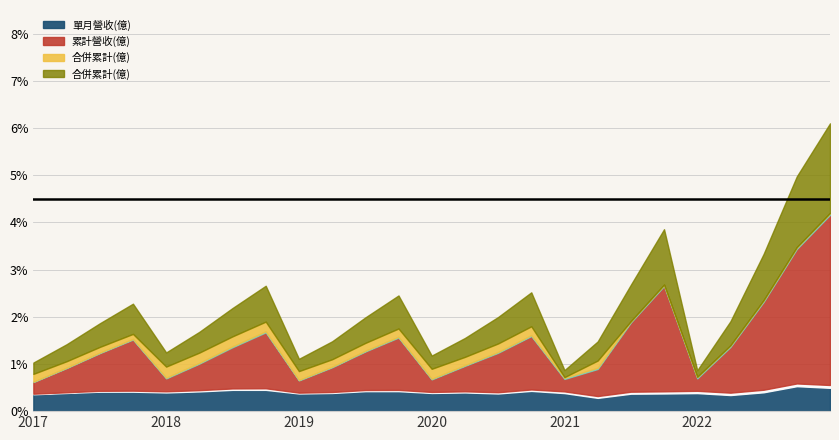

True or false: 年增(%)折算(億) and 合併累計(億) cross at least once.

False